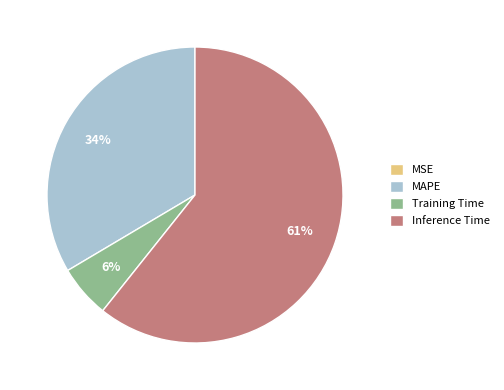

To the nearest percent, what is the average slice percentage?

25%